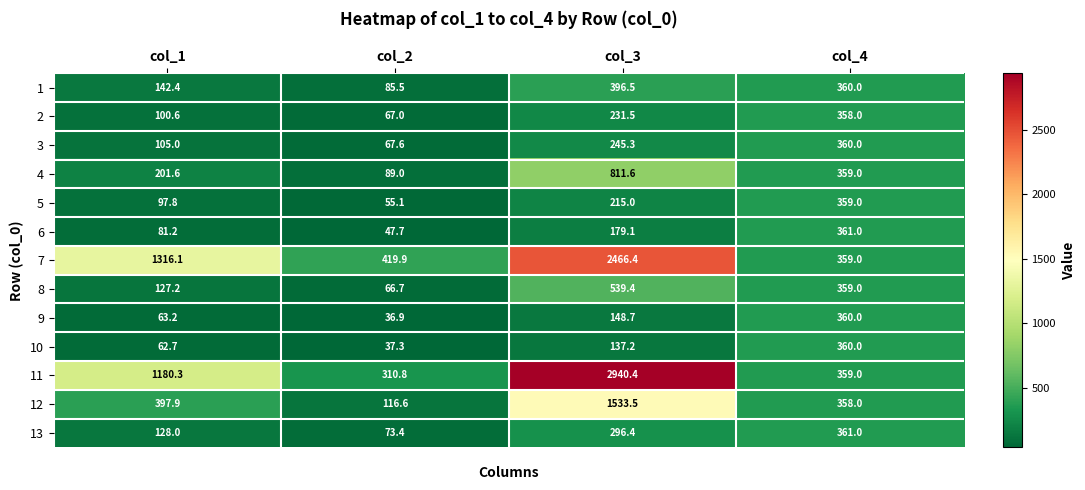

What is the approximate value of 7 at col_1?

1316.1